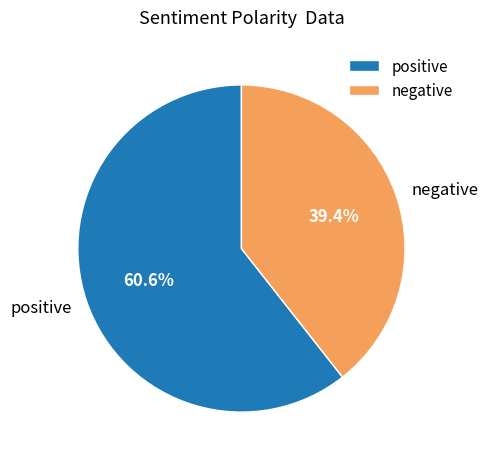

Which slice is the smallest?

negative